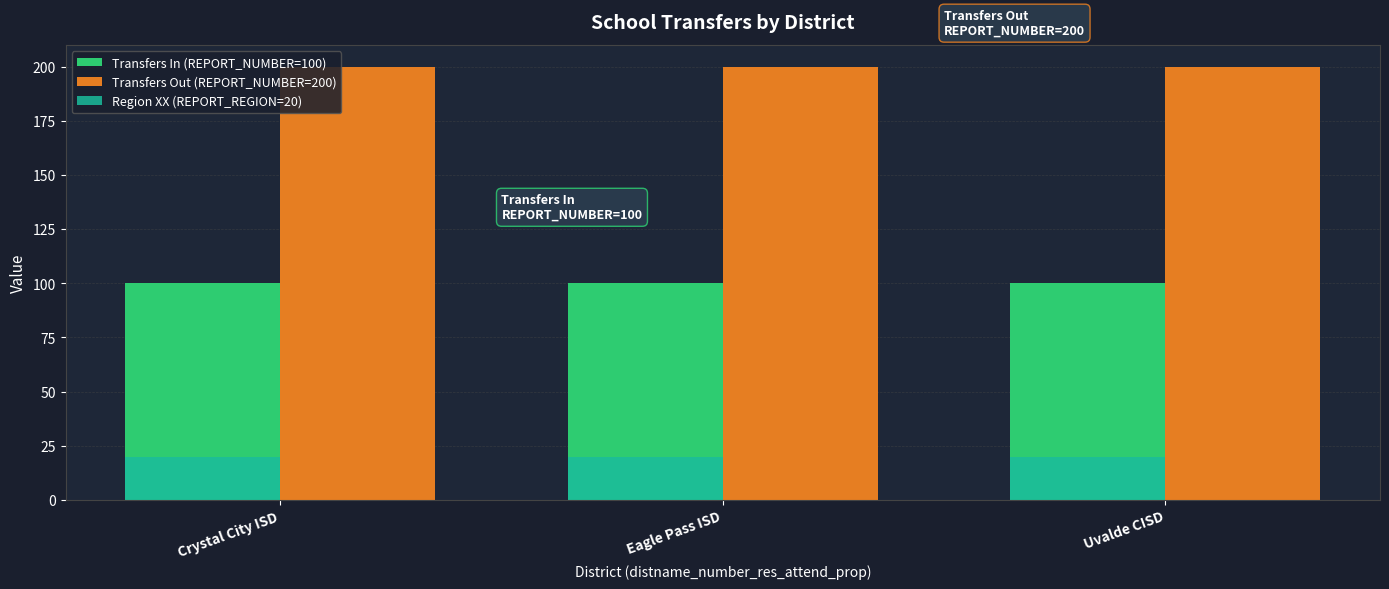

What are all the series names shown in the legend?

Transfers In (REPORT_NUMBER=100), Transfers Out (REPORT_NUMBER=200), Region XX (REPORT_REGION=20)